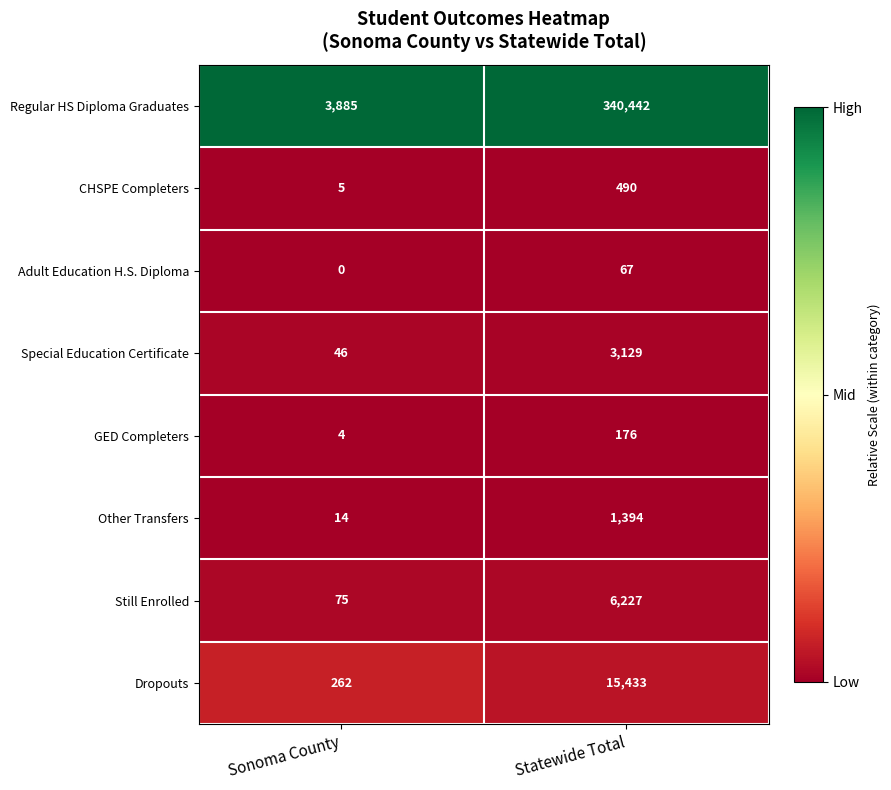

List the series in order of their peak value, lowest first.

Adult Education H.S. Diploma, GED Completers, CHSPE Completers, Other Transfers, Special Education Certificate, Still Enrolled, Dropouts, Regular HS Diploma Graduates